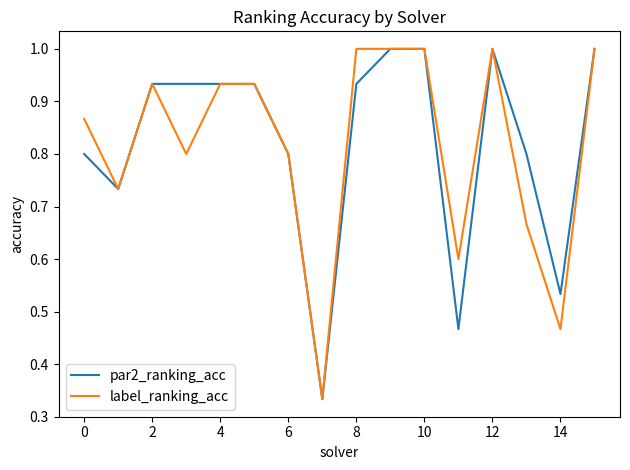

How many lines are shown in the chart?

2